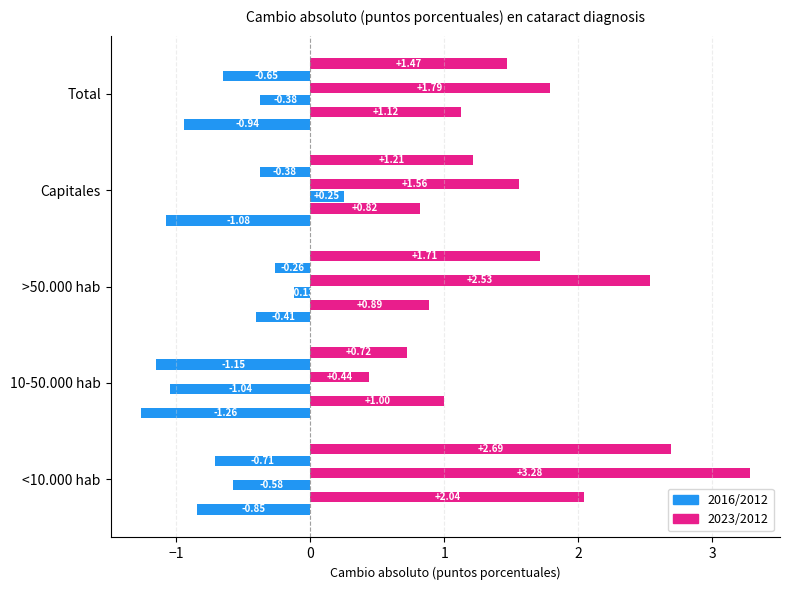

How many distinct data groups are displayed?

6